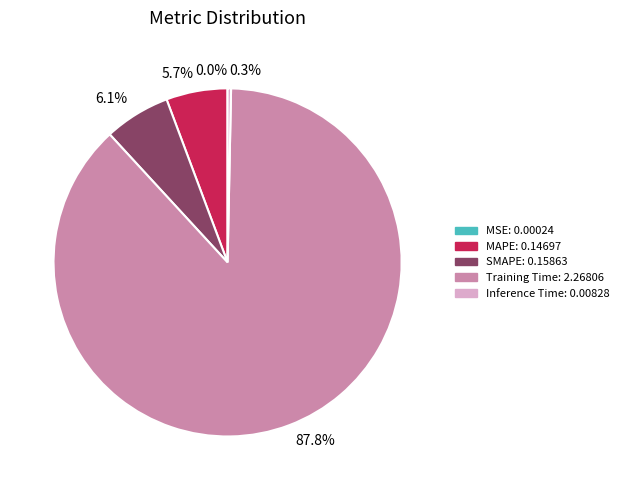

What percentage do Training Time and Inference Time together represent?

88.2%